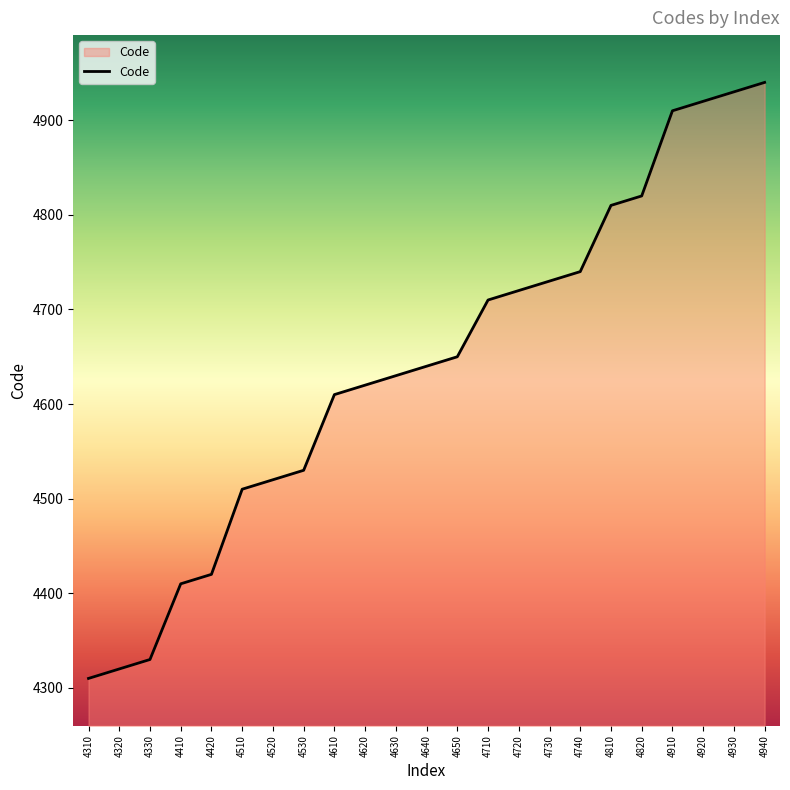

True or false: the data shows 4330 at 4330.

True